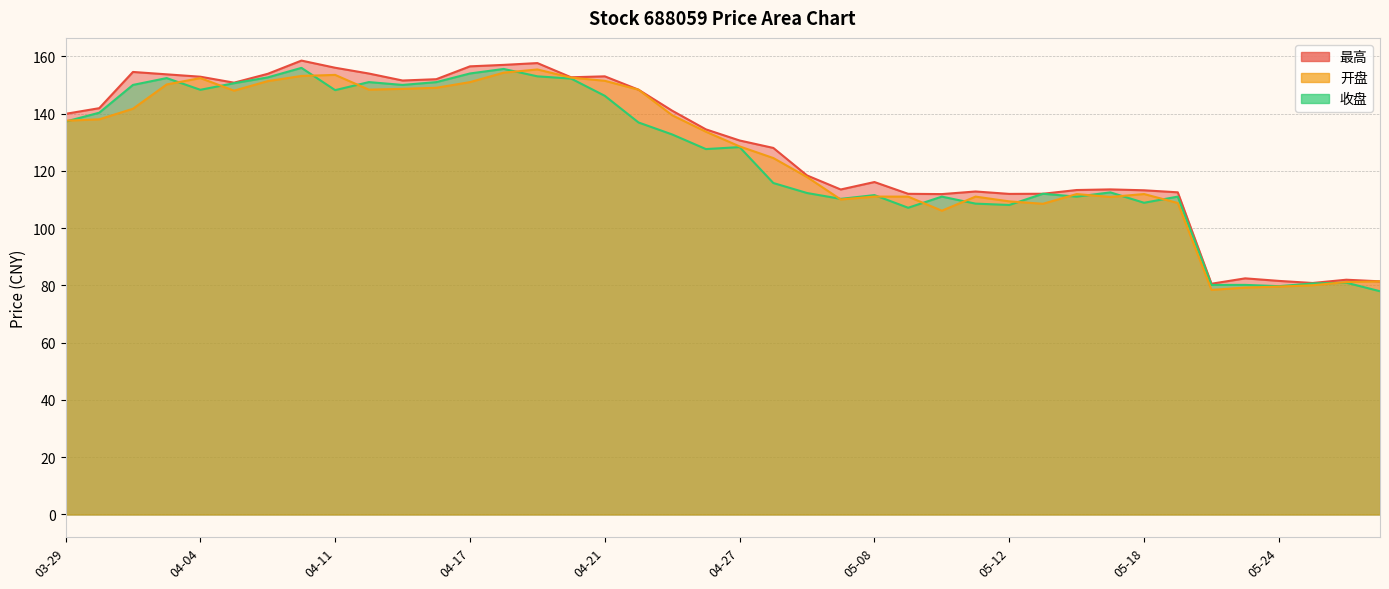

At which label is 收盘 closest to 116?

04-28